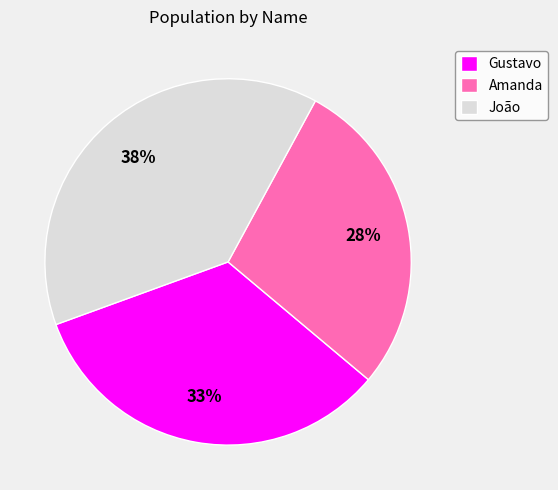

Do João and Gustavo together represent more than half of the pie?

Yes